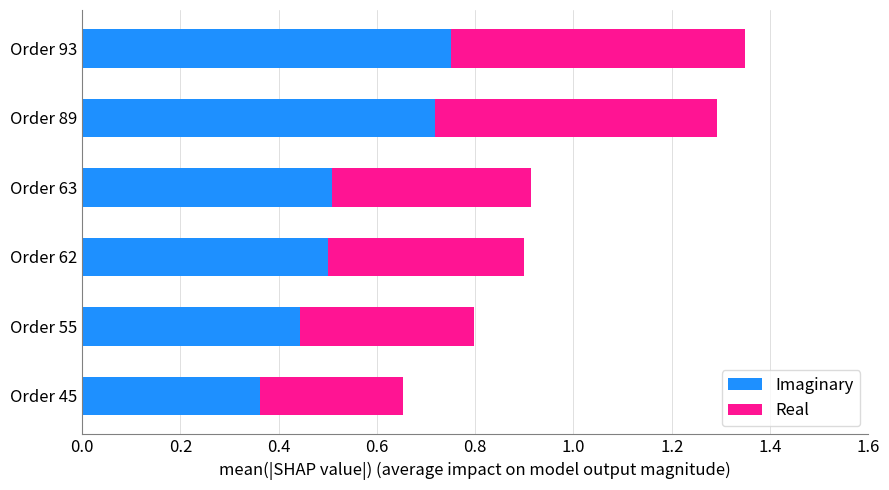

What is the total value across all series at Order 89?

1.3